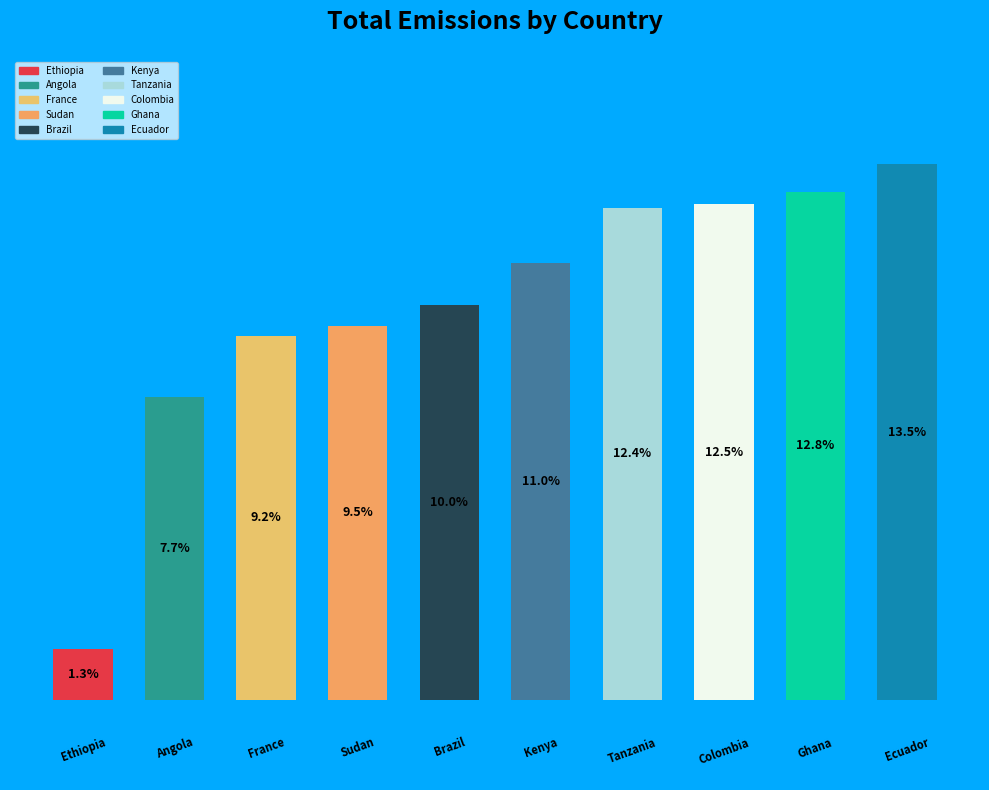

How many segments does this pie chart have?

10